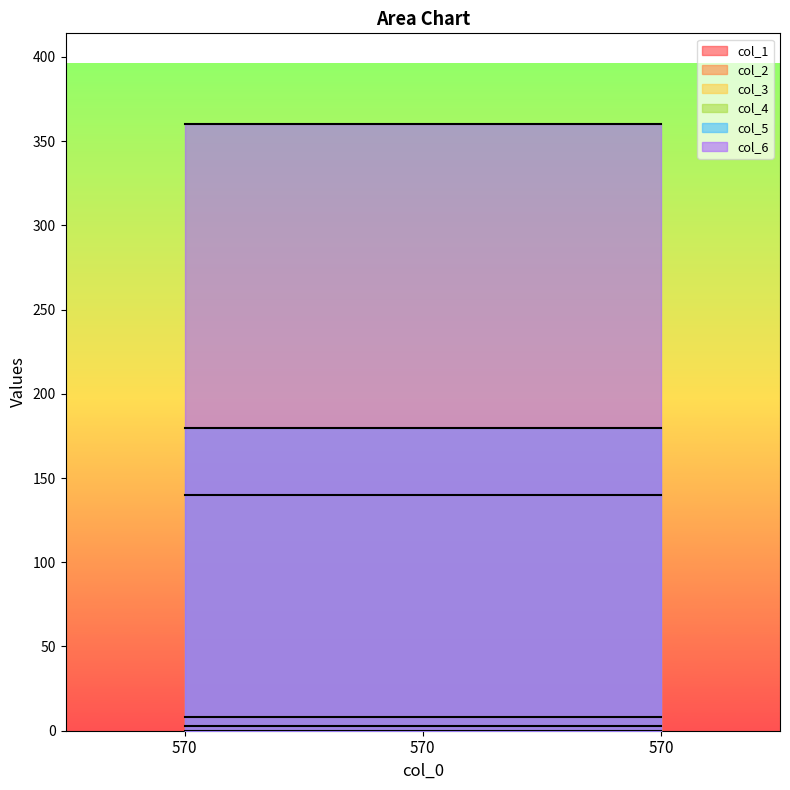

What is the spread (max minus min) of values at 570?

360